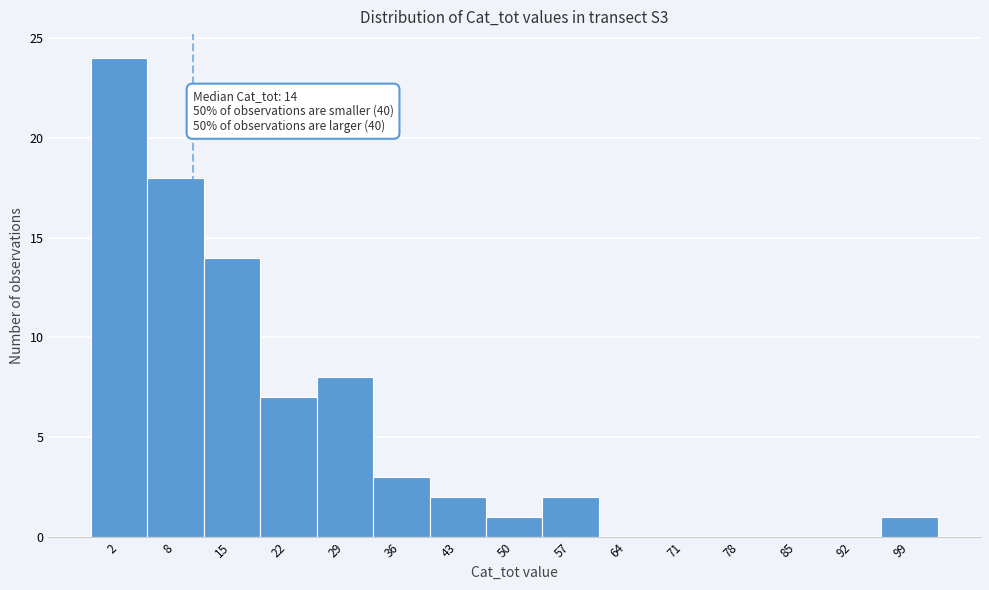

Reading left to right, extract all data points from this chart.

2=24	8=18	15=14	22=7	29=8	36=3	43=2	50=1	57=2	64=0	71=0	78=0	85=0	92=0	99=1